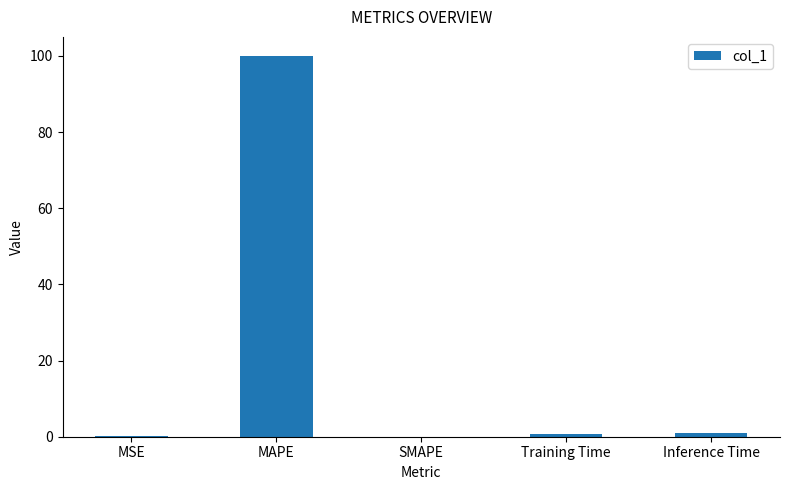

Which label corresponds to the largest value in the chart?

MAPE